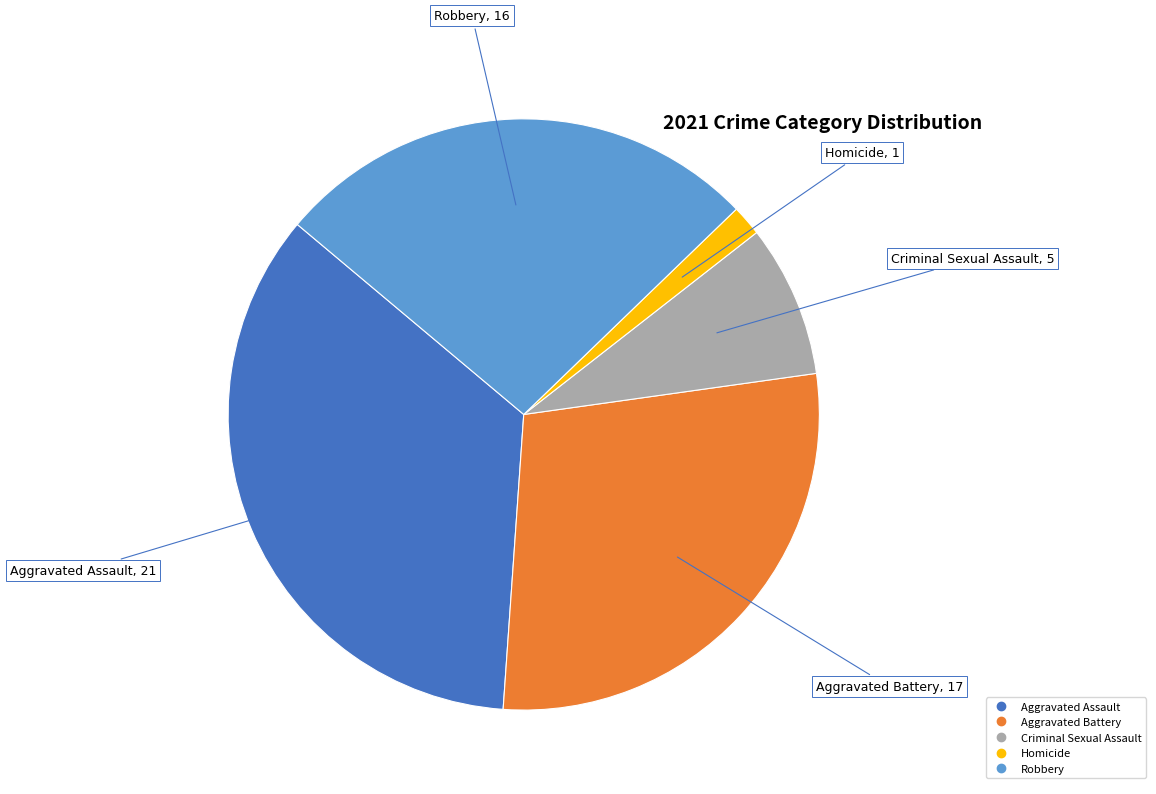

Approximately how many times larger is the value at Aggravated Assault compared to Criminal Sexual Assault?

4.2